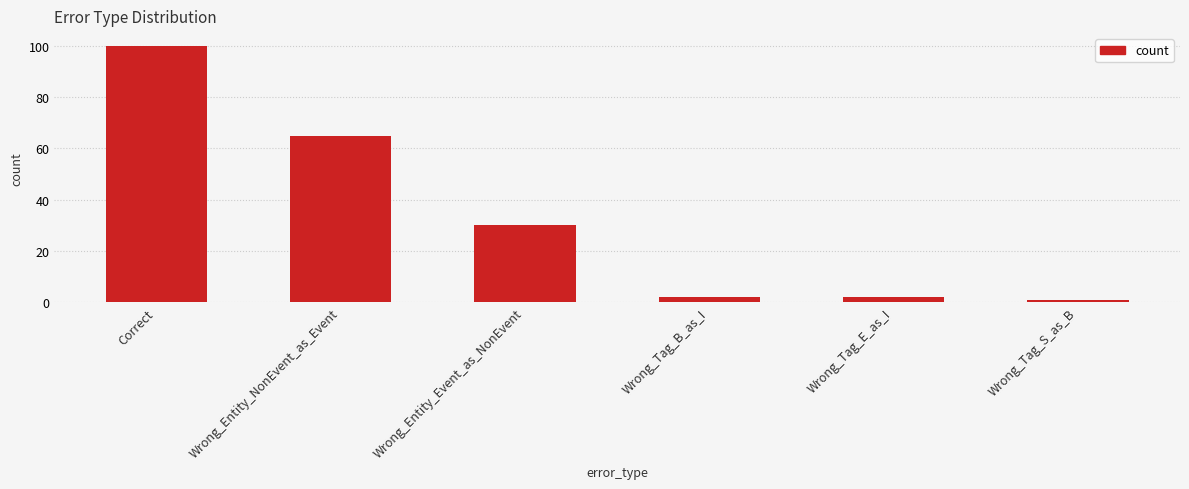

What is the maximum value shown in the chart?

100